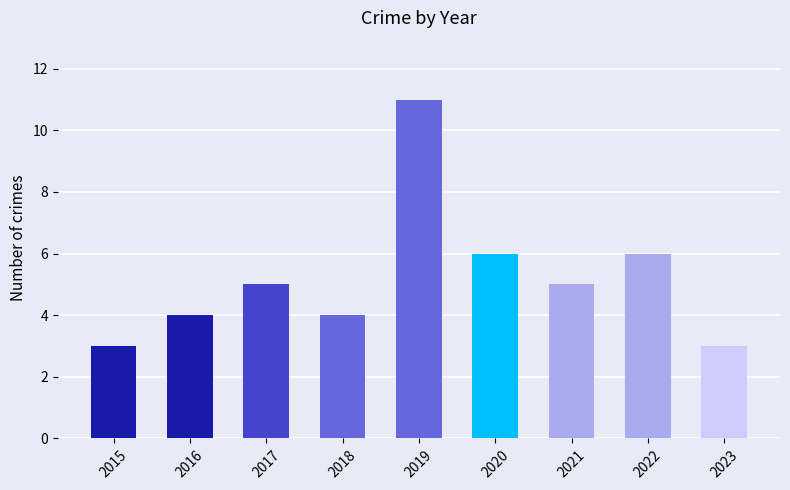

The value at 2019 is 3. True or false?

False